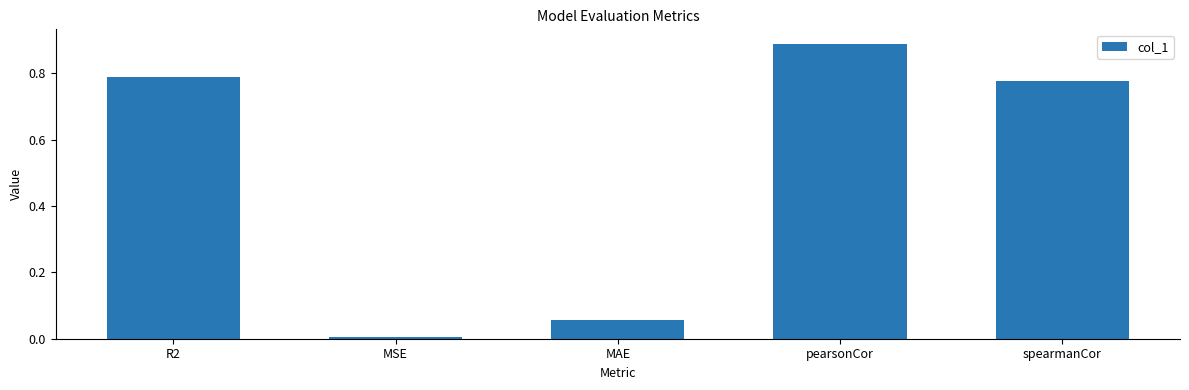

What is the sum of the values at pearsonCor and R2?

1.7